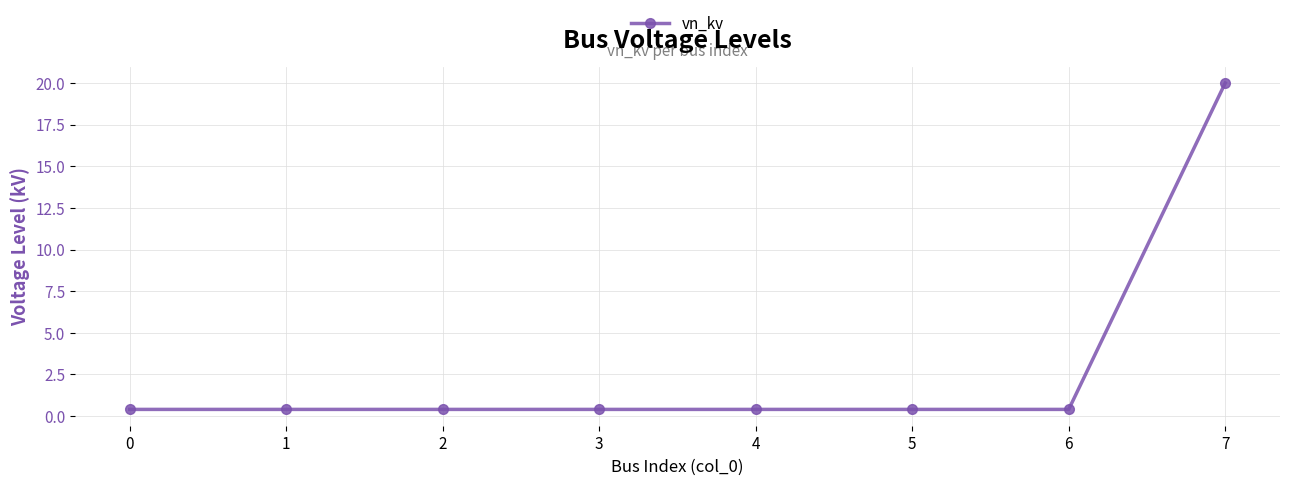

Does the chart have visible grid lines?

Yes